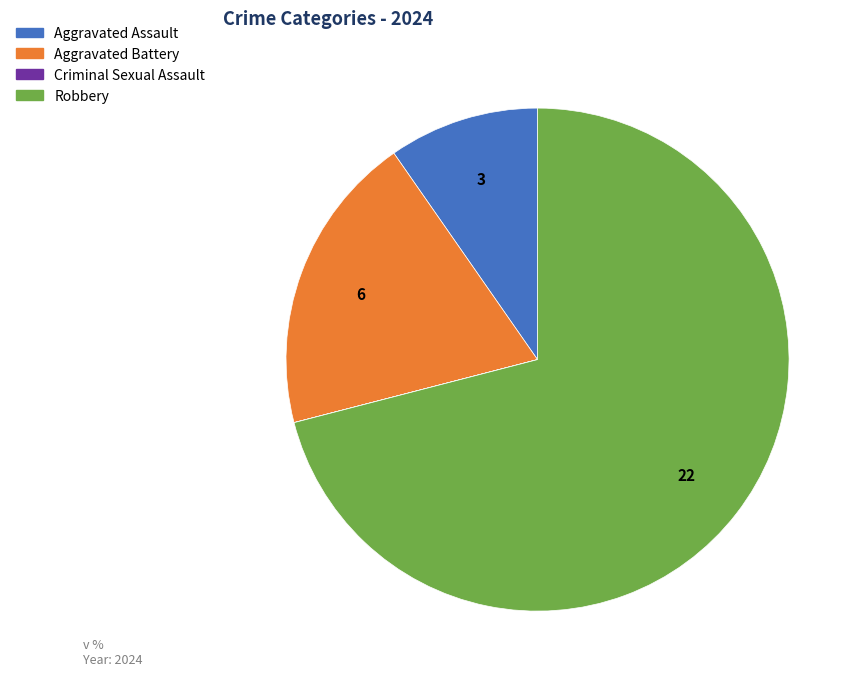

Combined, do Aggravated Battery and Robbery account for over 50%?

Yes